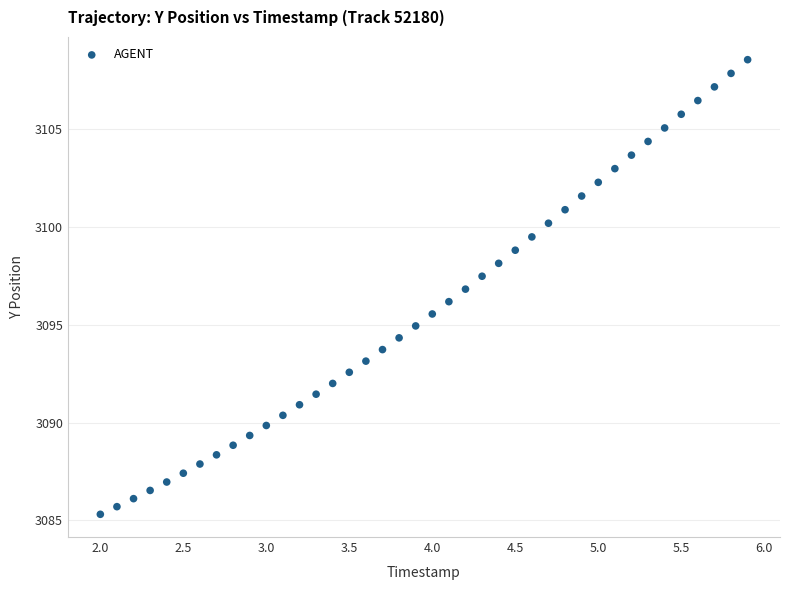

What is the range of X values (max minus min)?

3.9